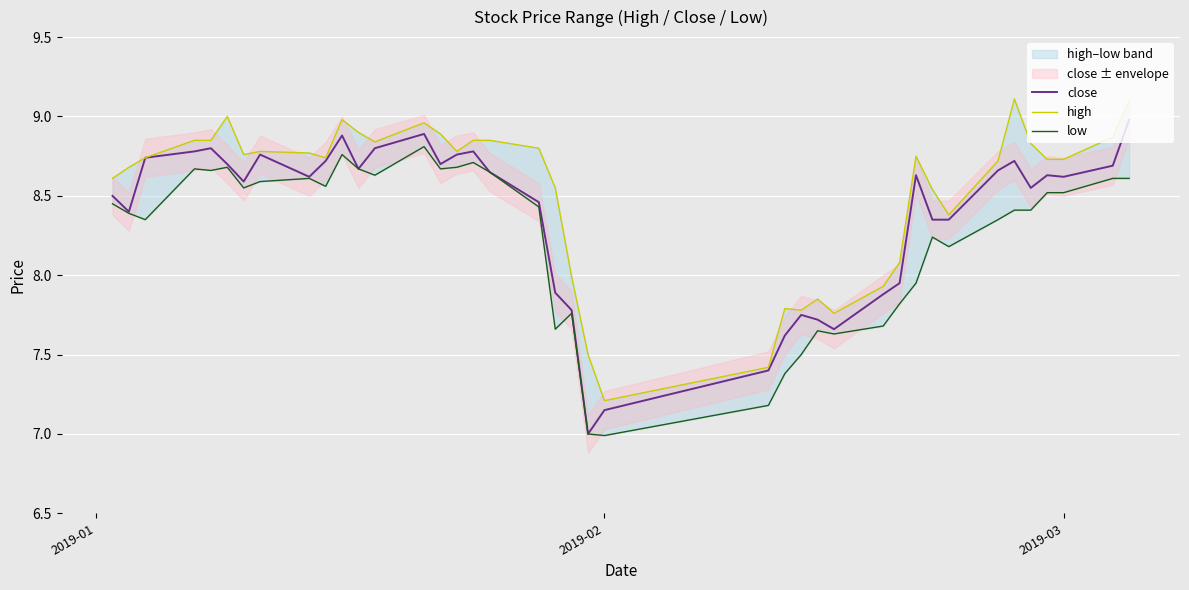

Which series has the largest total across all categories?

high